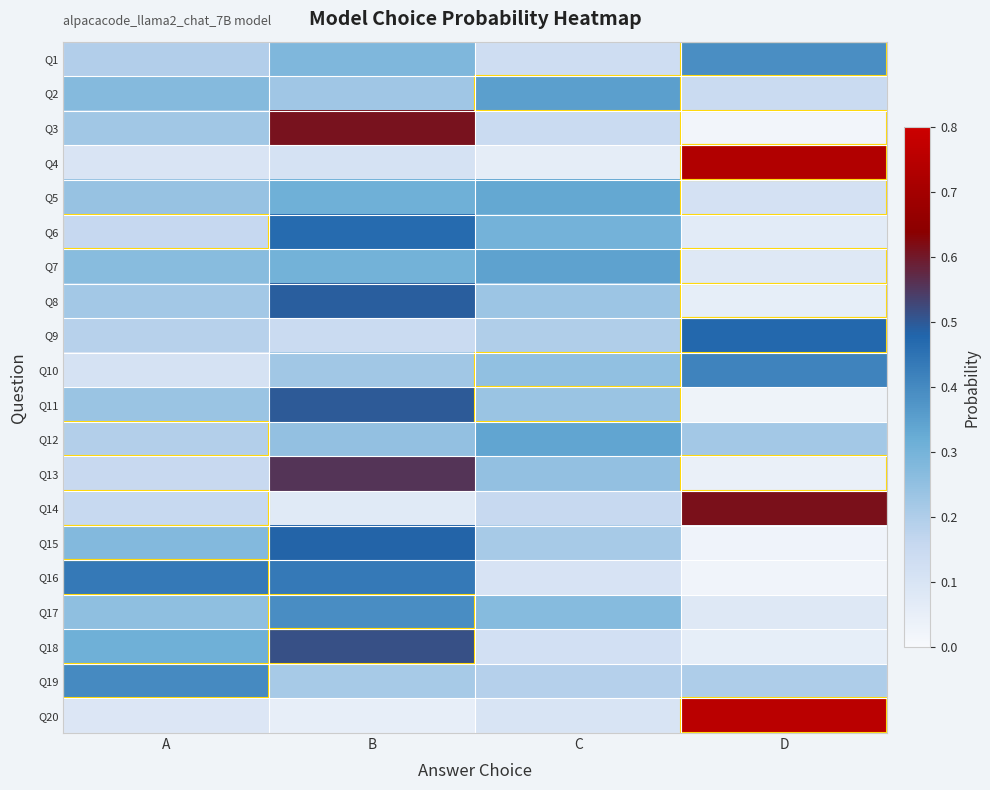

Between A and D, which series saw the biggest shift?

Q20